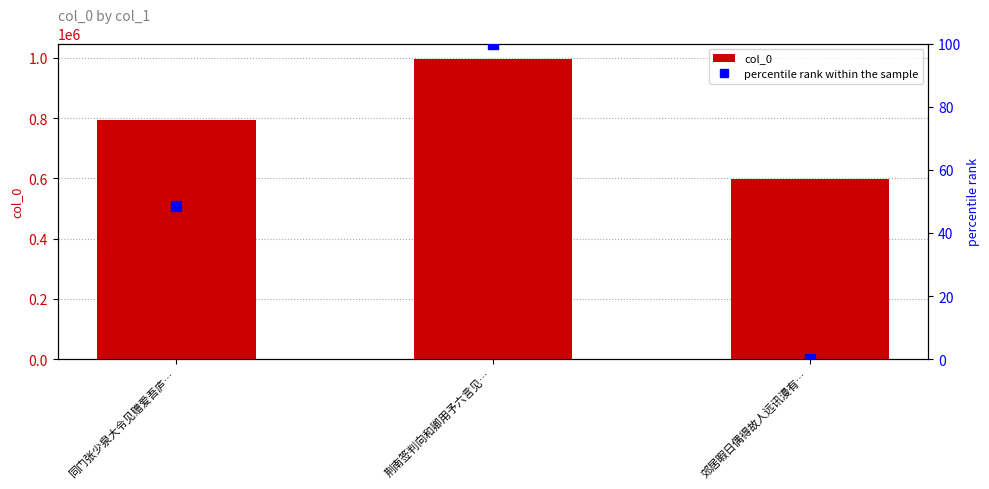

Does the chart contain stacked bars?

No